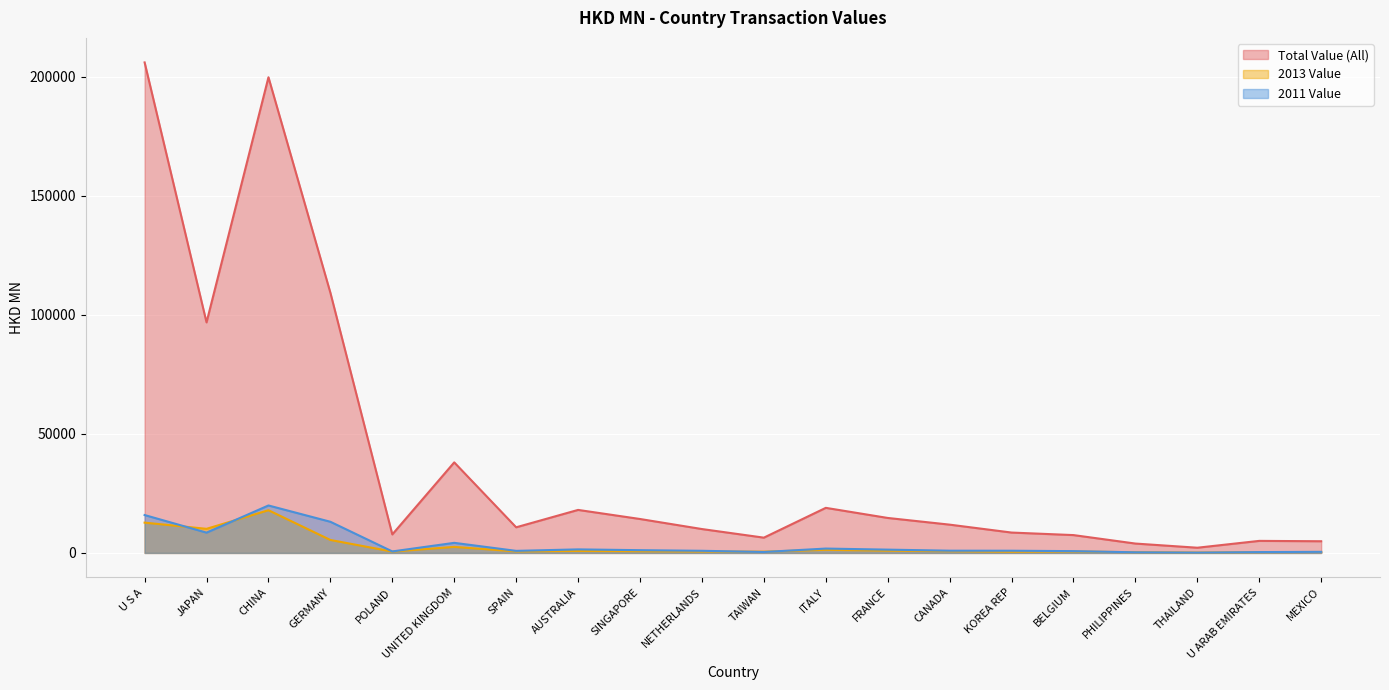

After their last crossing, which series has the higher values: 2011 Value or 2013 Value?

2011 Value